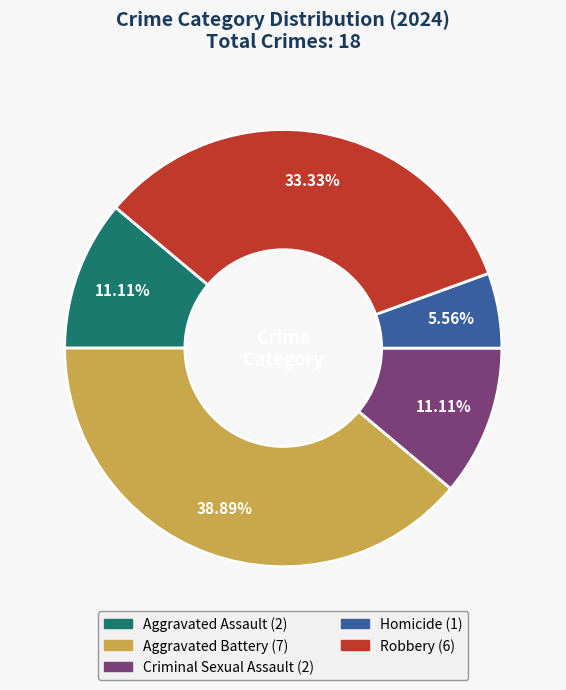

Between Homicide and Criminal Sexual Assault, which is larger?

Criminal Sexual Assault